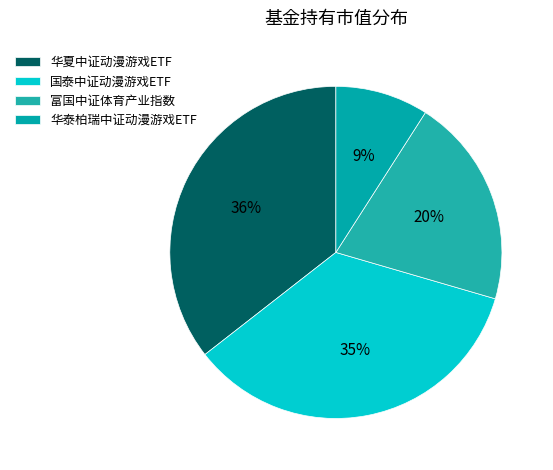

To the nearest percent, what is the difference between the 富国中证体育产业指数 and 华泰柏瑞中证动漫游戏ETF slice percentages?

11%